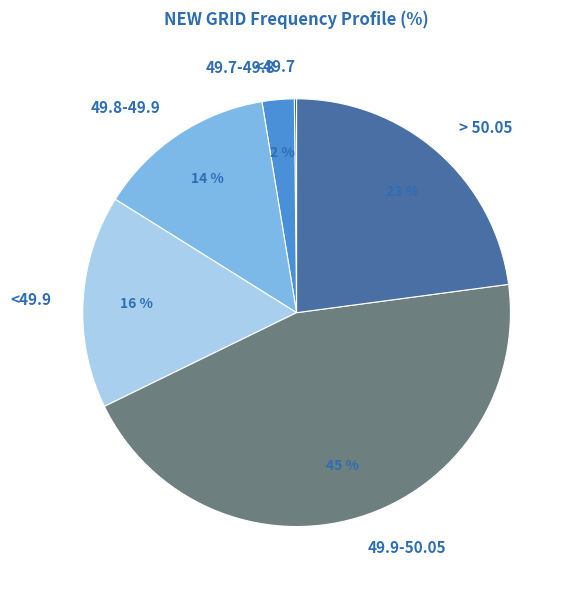

Do 49.9-50.05 and 49.8-49.9 together represent more than half of the pie?

Yes